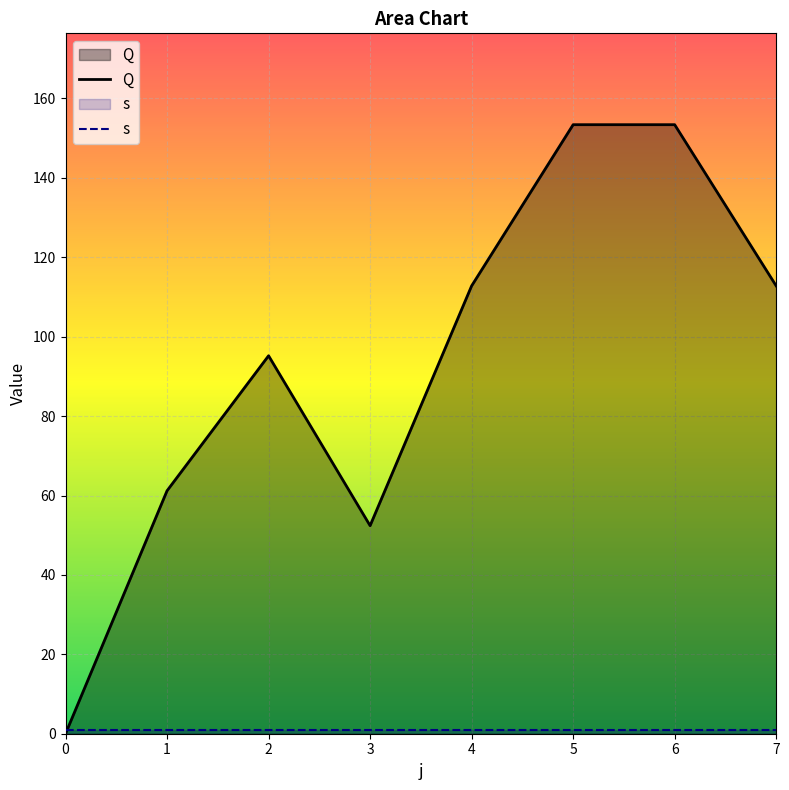

The s series shows 0.4 at 6. True or false?

False